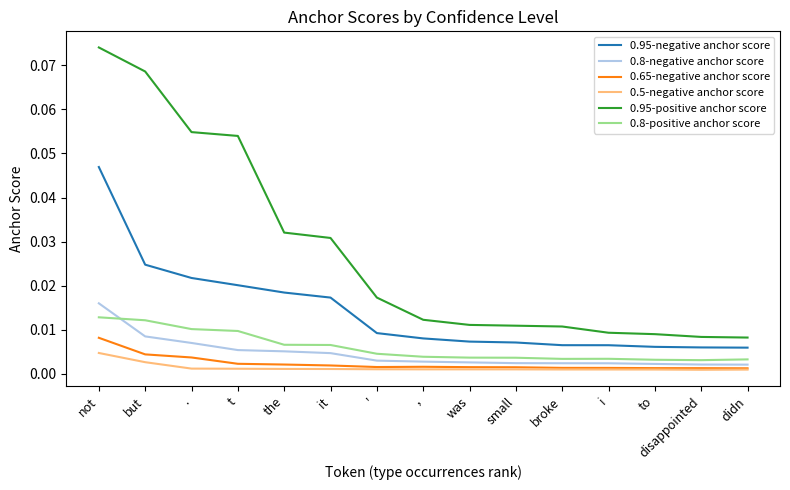

Which series has the largest range (max minus min)?

0.95-positive anchor score